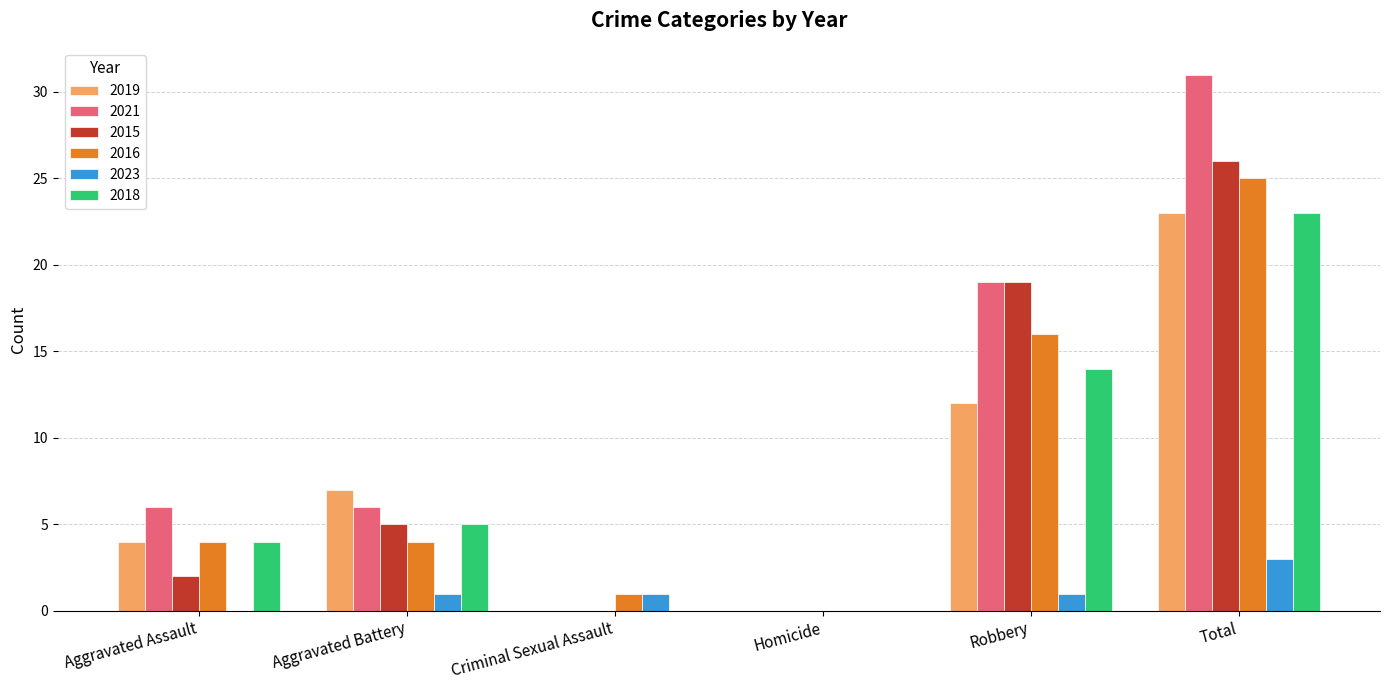

The 2018 series shows 12 at Homicide. True or false?

False